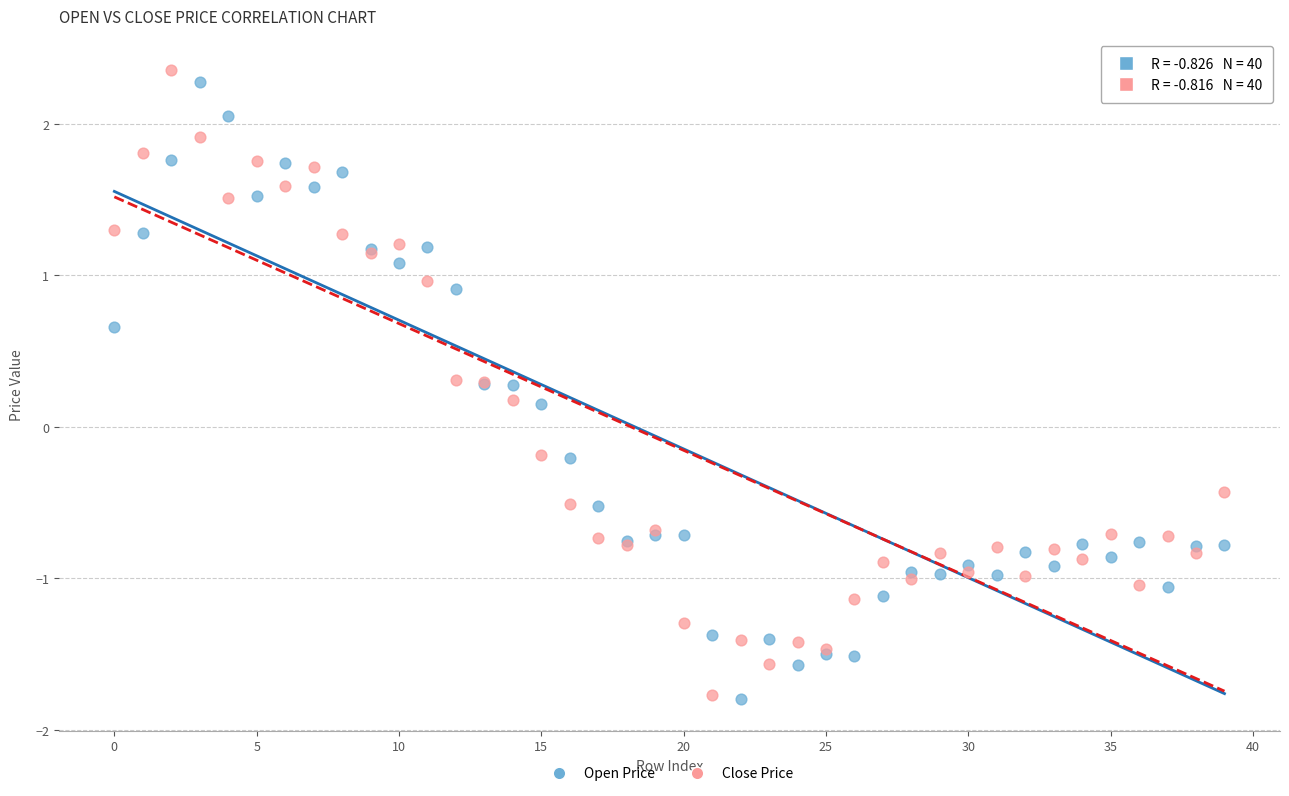

Which series reaches the maximum Y coordinate?

Close Price